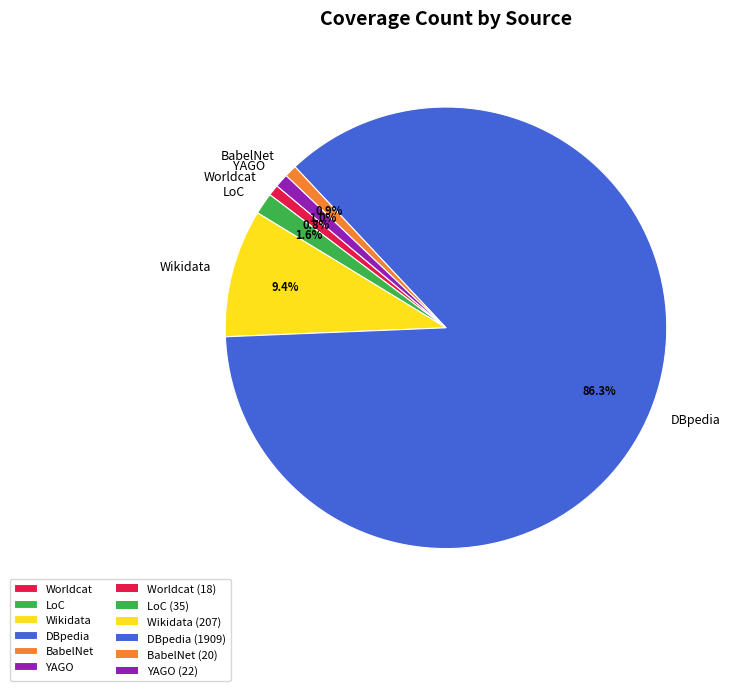

Which slice represents more than half of the pie?

DBpedia